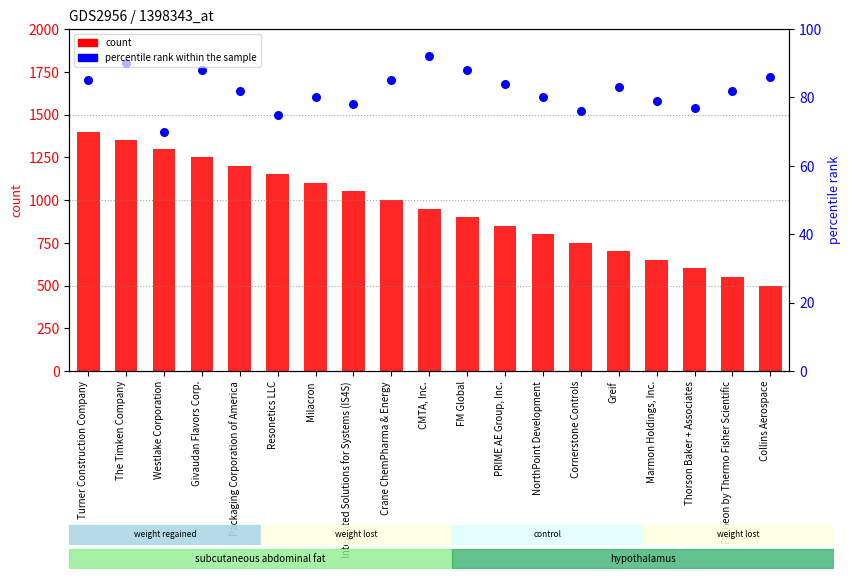

Which series contains the lowest Y value?

count